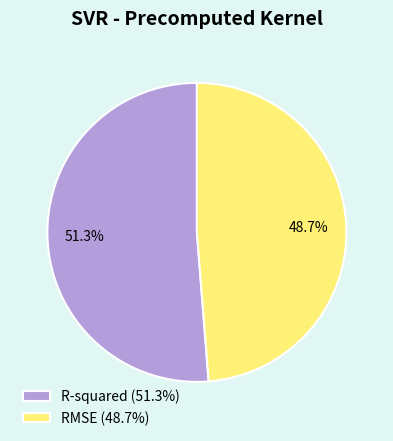

Which slice is the smallest?

RMSE